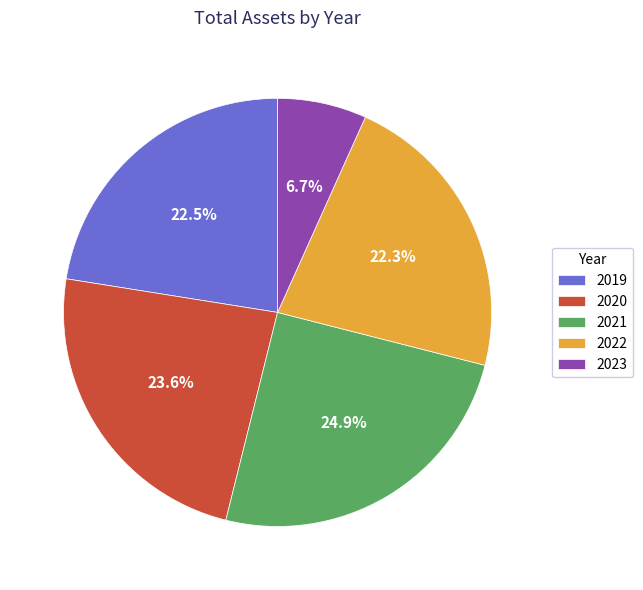

Which slice is the smallest?

2023